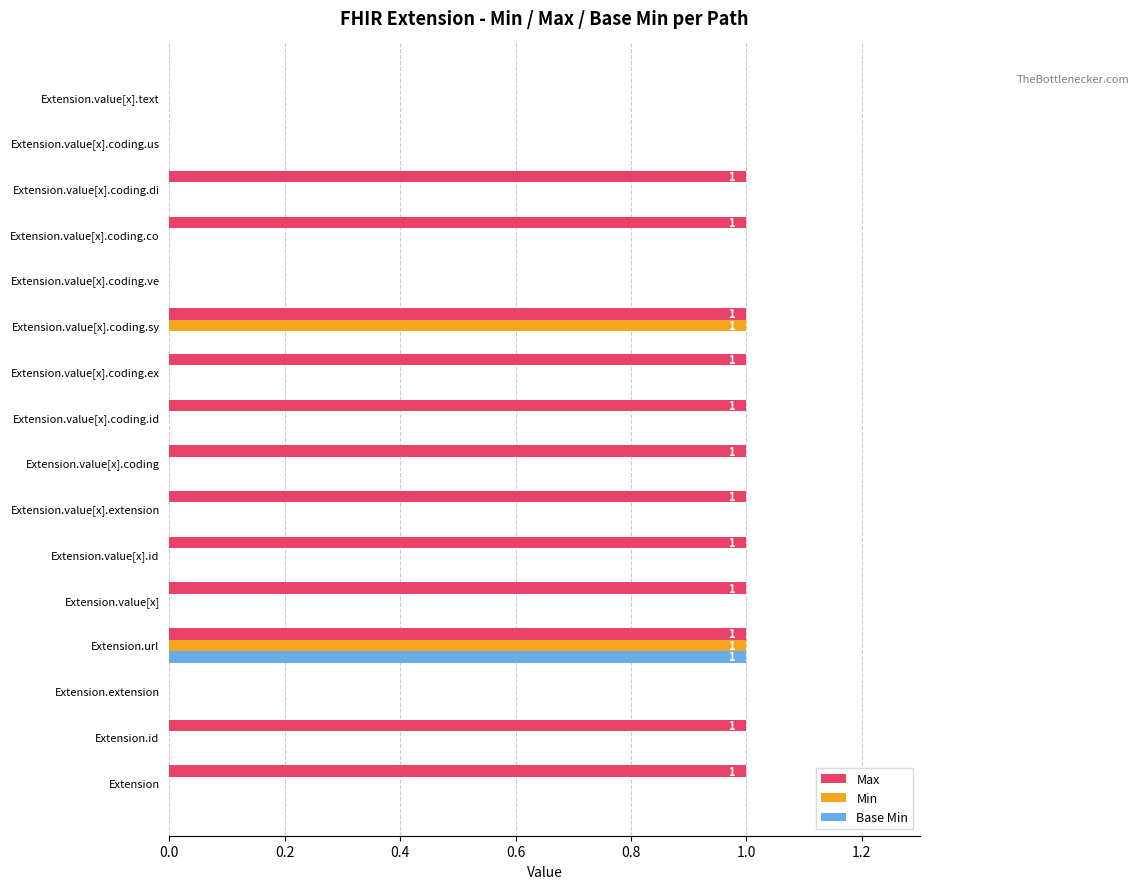

At which category is the sum across all series the highest?

Extension.url